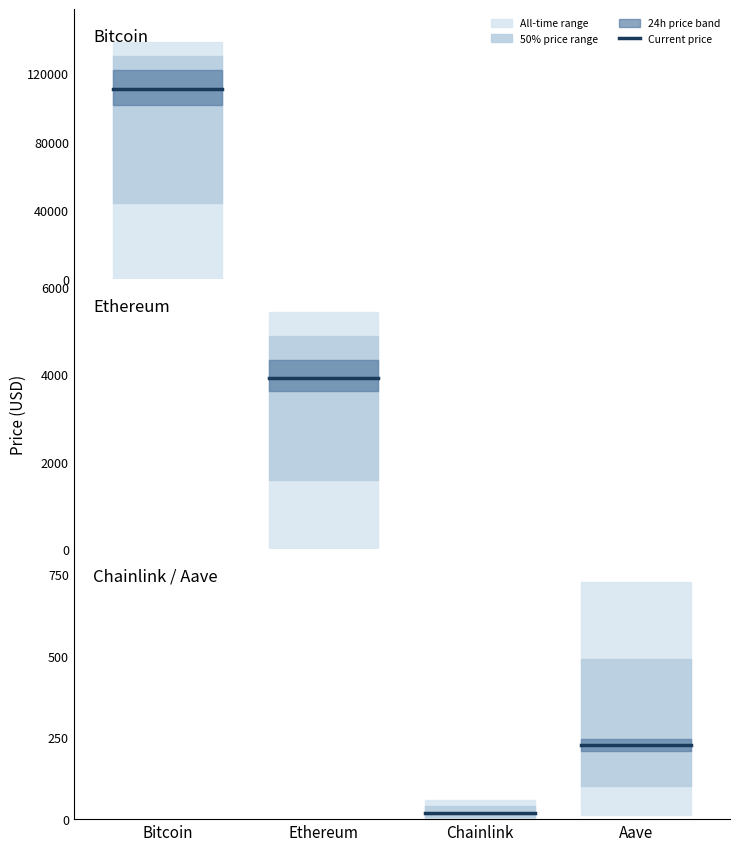

True or false: allTimeLow and price cross at least once.

False